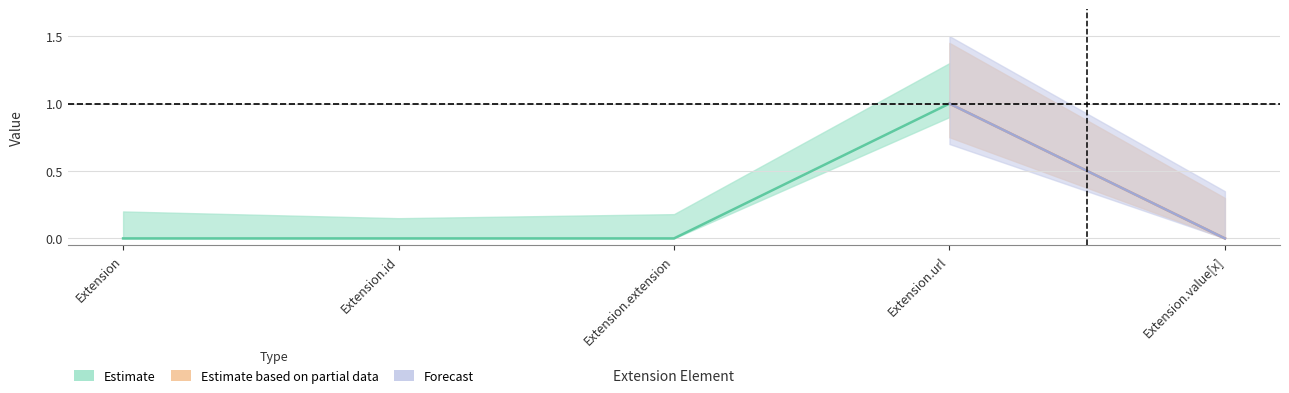

What is the label of the 3rd point from the right?

Extension.extension